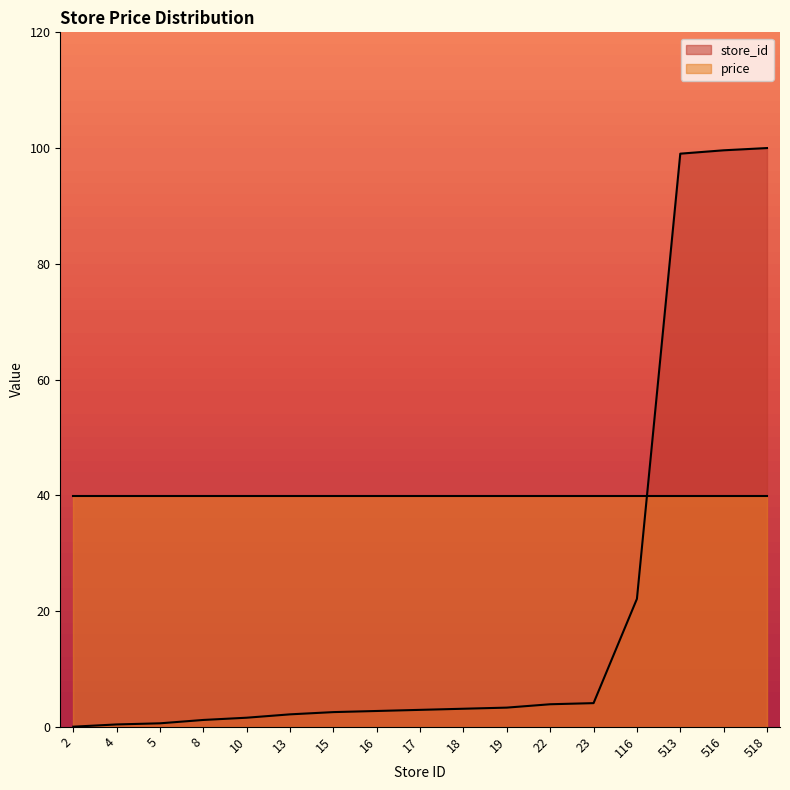

At which label does the data first exceed 2?

13